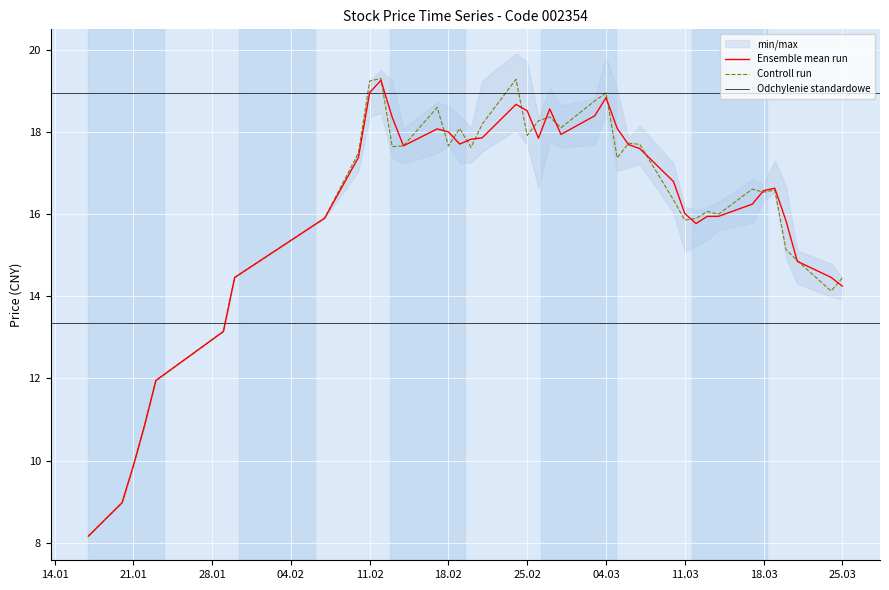

True or false: high has more than 2 points higher than both neighbors.

True